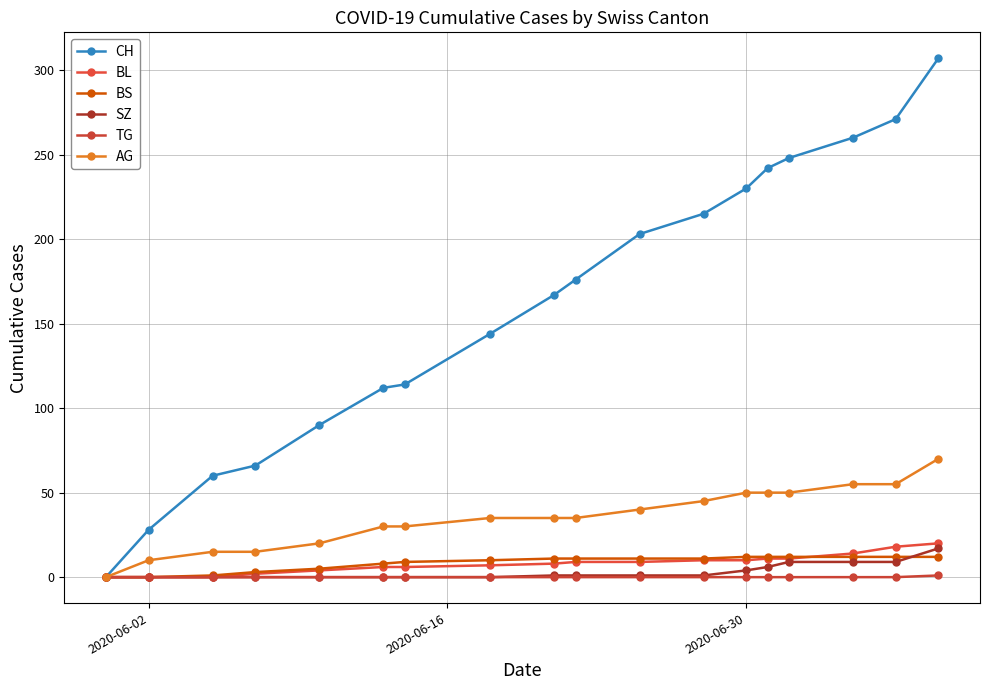

How many distinct data groups are displayed?

6